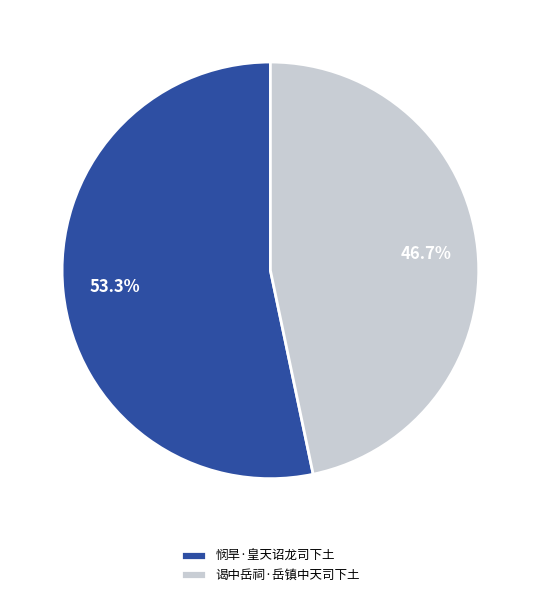

Count the number of slices in the pie.

2